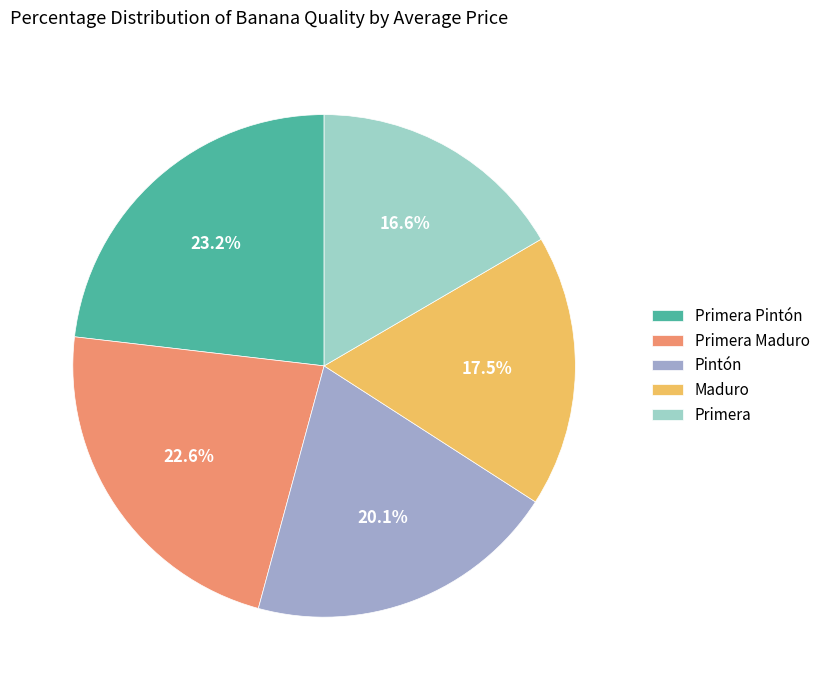

What portion of the pie excludes Primera Maduro?

77.4%